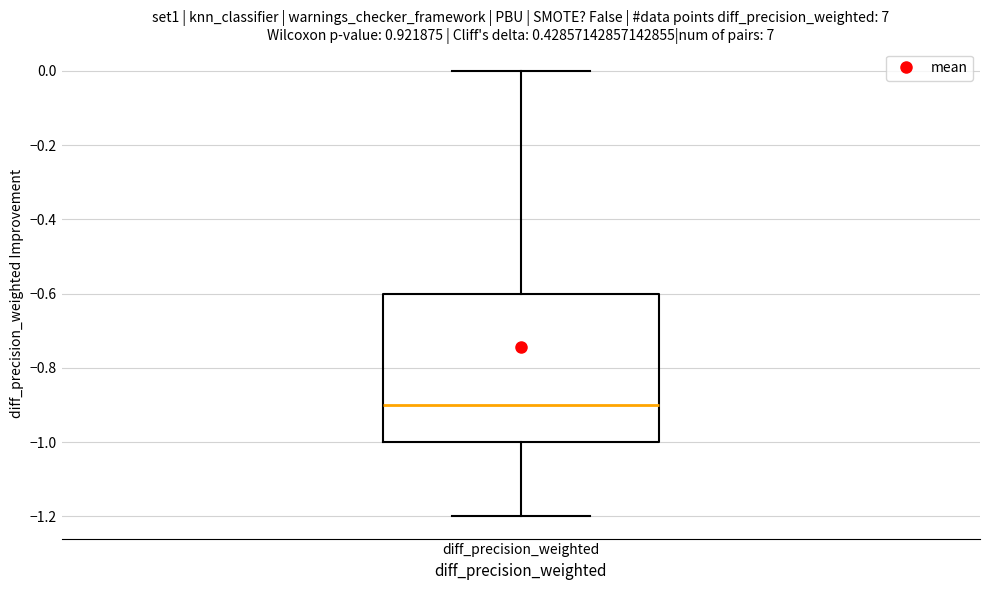

Where is the lower edge of the box for diff_precision_weighted on the y-axis? The values are not printed on the chart, so give them approximately, as read against the axis.

-1.0